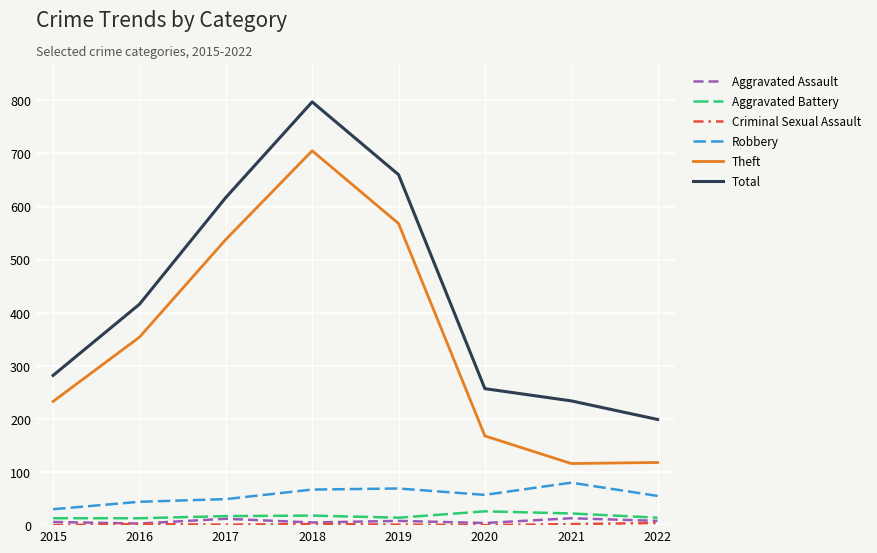

Which series changed the most between 2015 and 2016?

Total